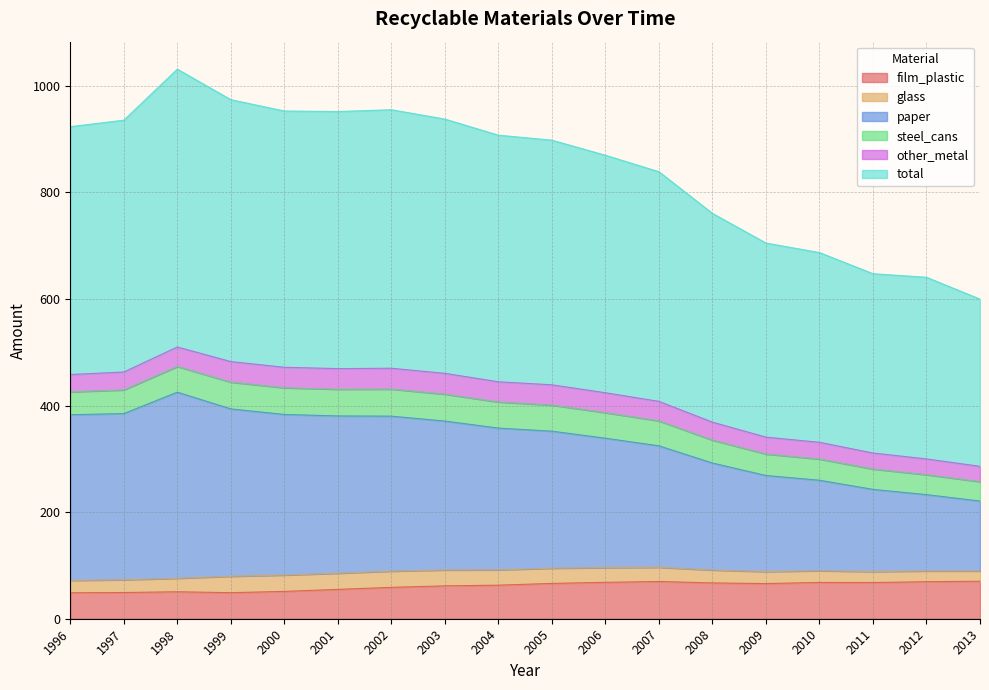

How many values in the paper series are below 357?

9